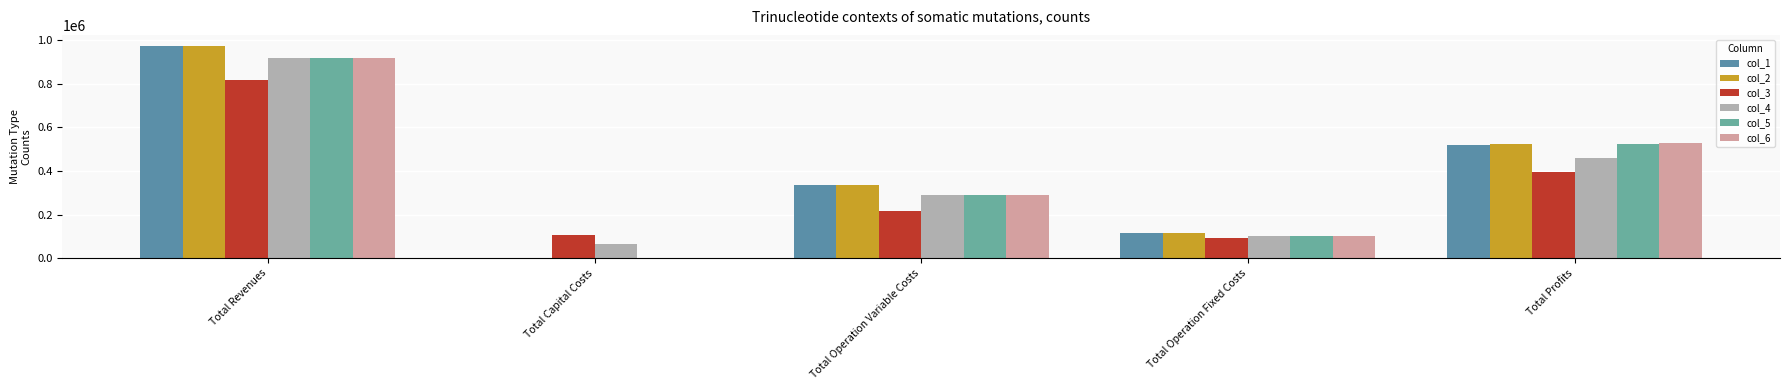

At which label is col_1 closest to 488008?

Total Profits